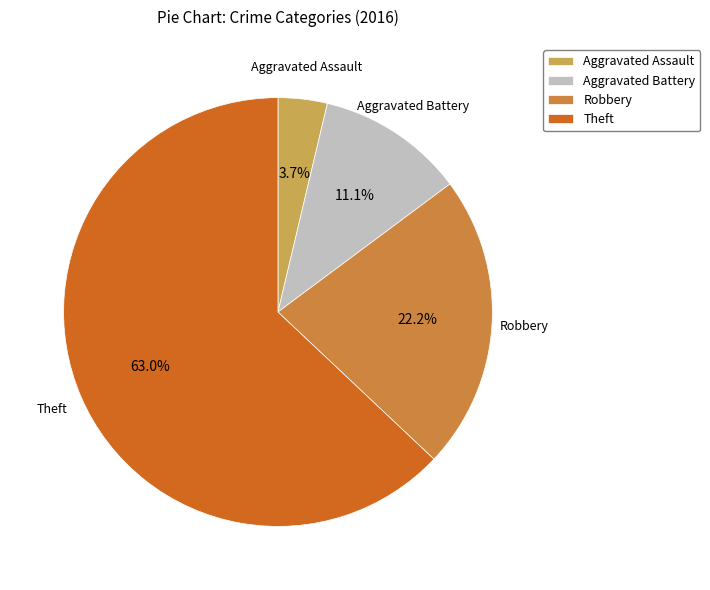

Do Robbery and Theft together represent more than half of the pie?

Yes